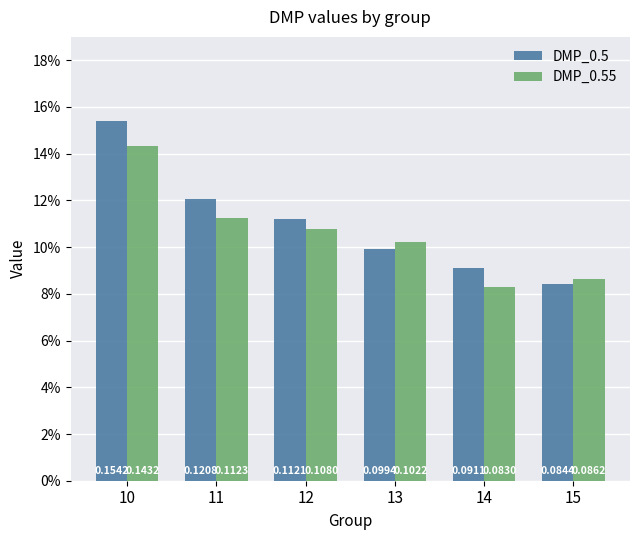

How many DMP_0.55 values are between 0 and 1?

6